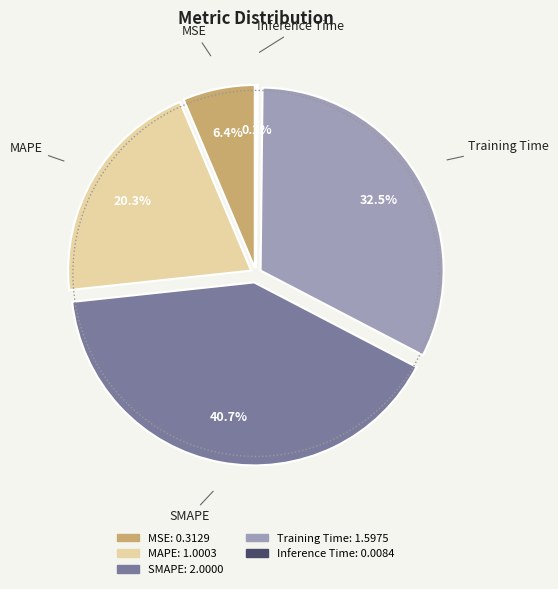

Between Training Time and MAPE, which is larger?

Training Time